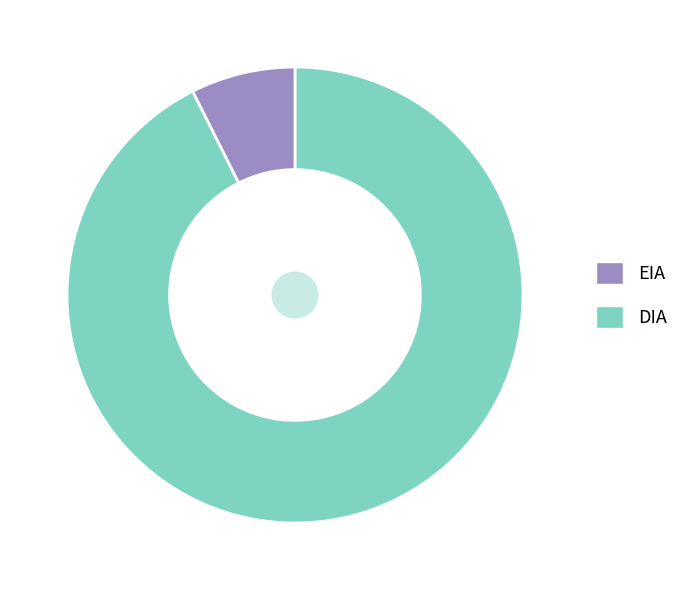

Does any single category account for the majority?

Yes